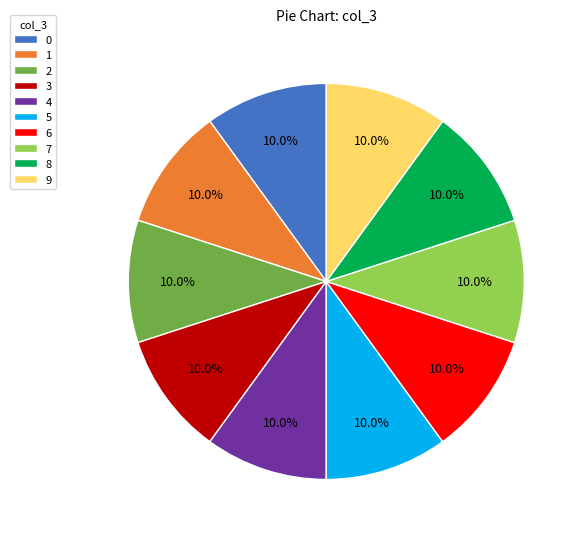

The 7 slice represents 10% of the pie. True or false?

True